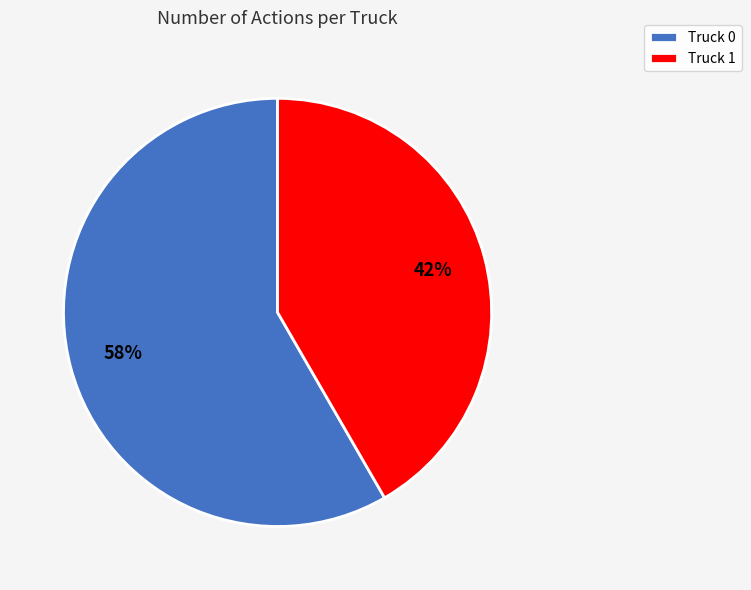

Do Truck 1 and Truck 0 together represent more than half of the pie?

Yes